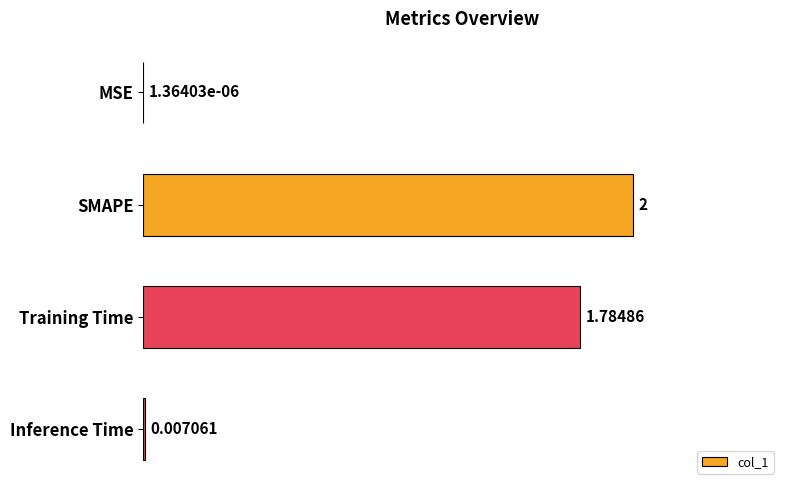

At which label is the value closest to 1?

Training Time